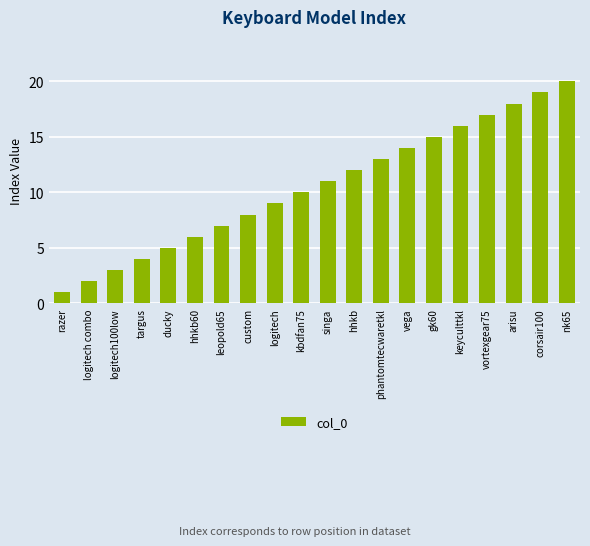

Which label corresponds to the smallest value in the chart?

razer